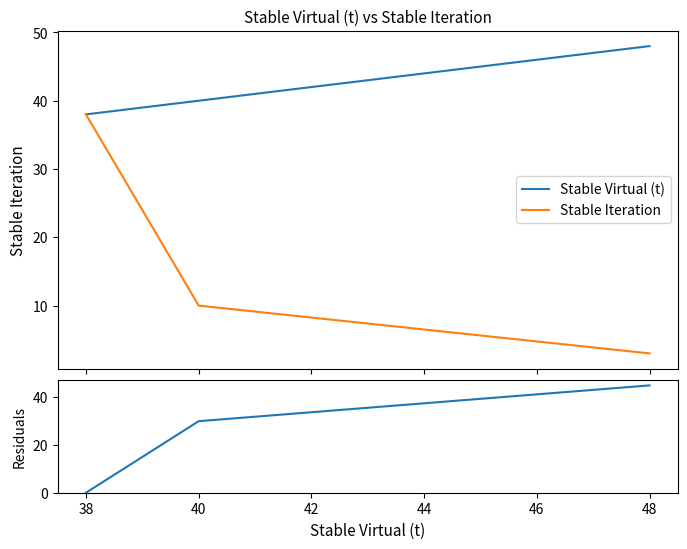

What is the highest value of the Stable Iteration series?

38